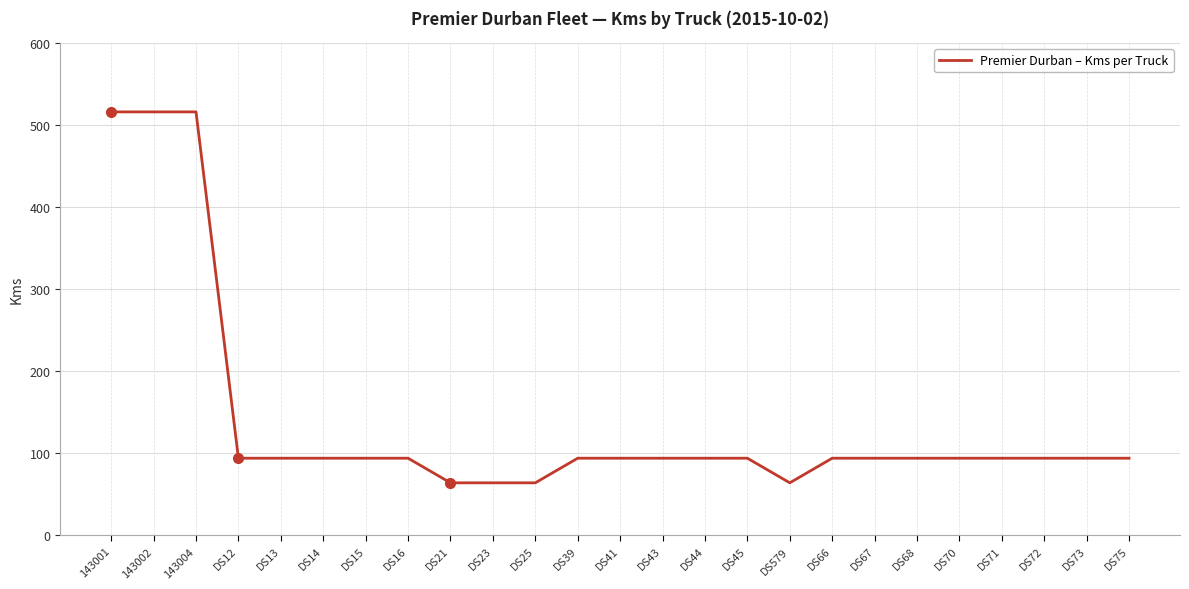

Reading left to right, extract all data points from this chart.

516	516	516	94	94	94	94	94	64	64	64	94	94	94	94	94	64	94	94	94	94	94	94	94	94